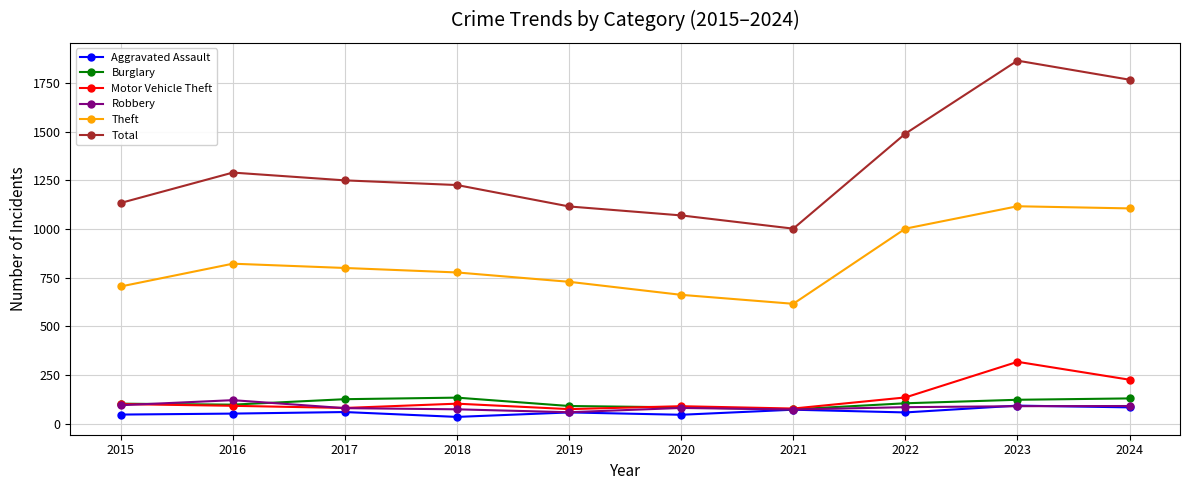

True or false: Robbery and Total cross at least once.

False